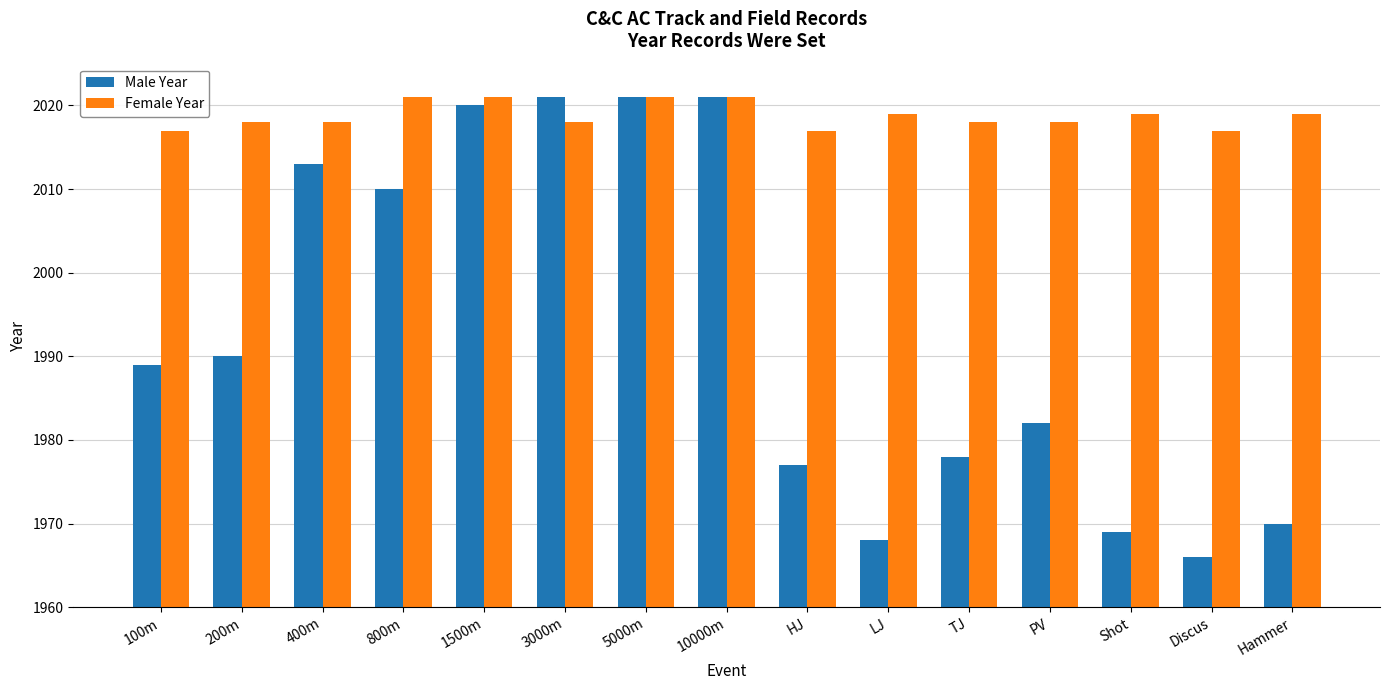

How many bars are there in total?

30